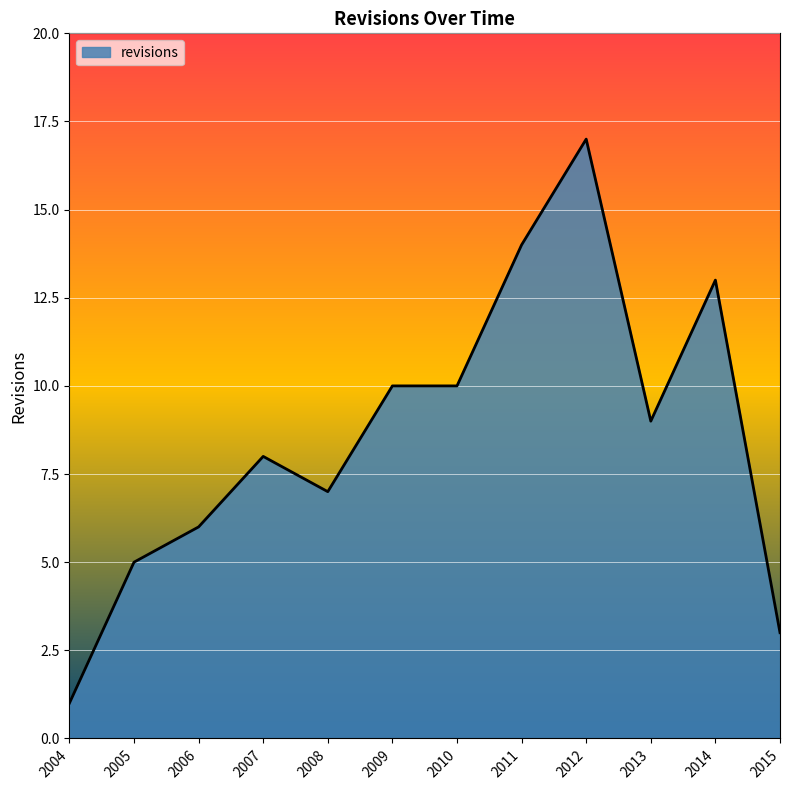

True or false: the data shows 13 at 2014.

True